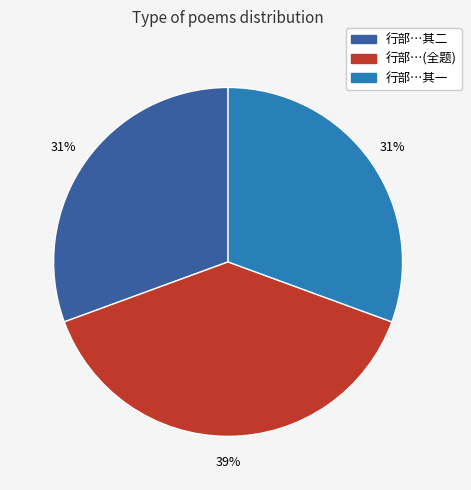

To the nearest percent, what is the difference between the largest and smallest slice percentages?

8%